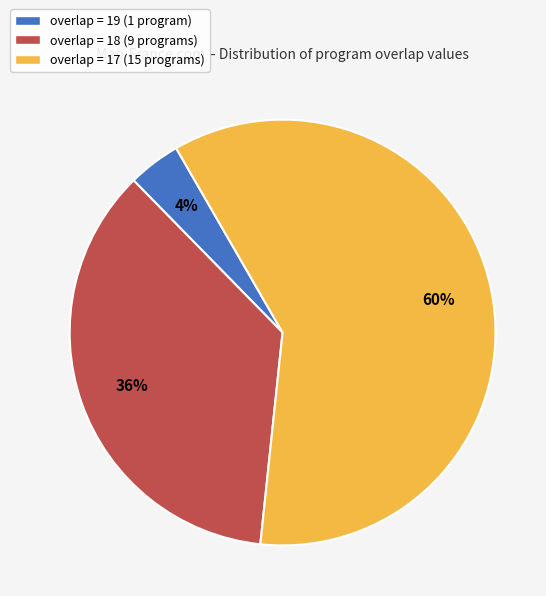

How many segments does this pie chart have?

3